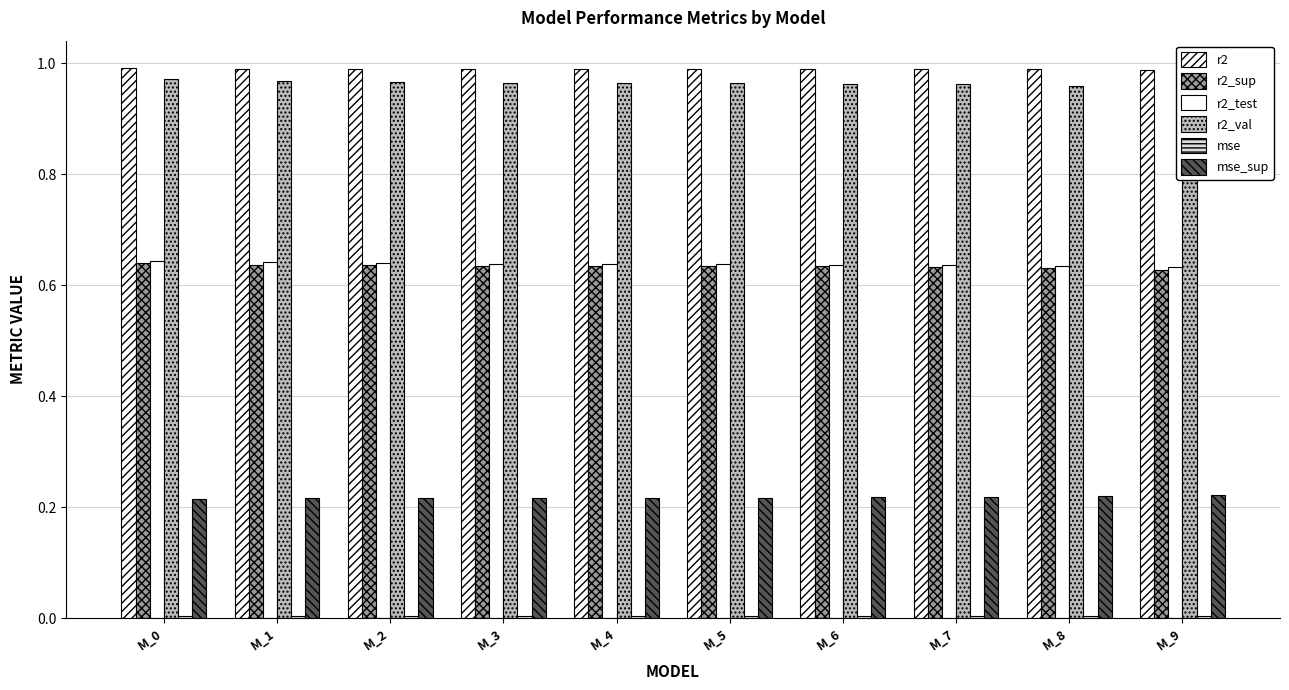

Count the r2_test values in the range 0 to 1.

10